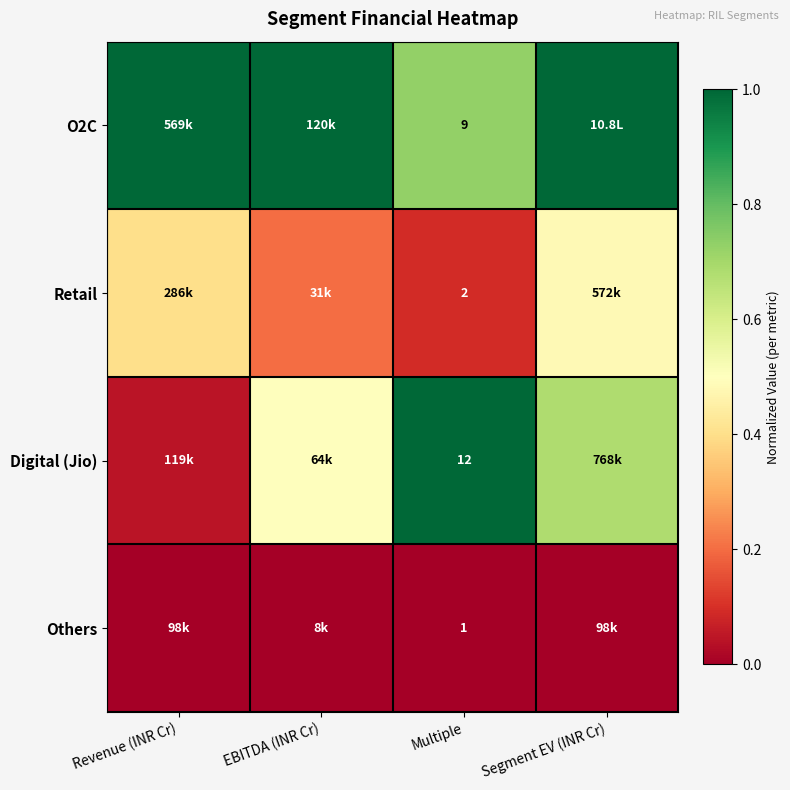

What is the difference between the maximum and minimum values in the Retail series?

0.4